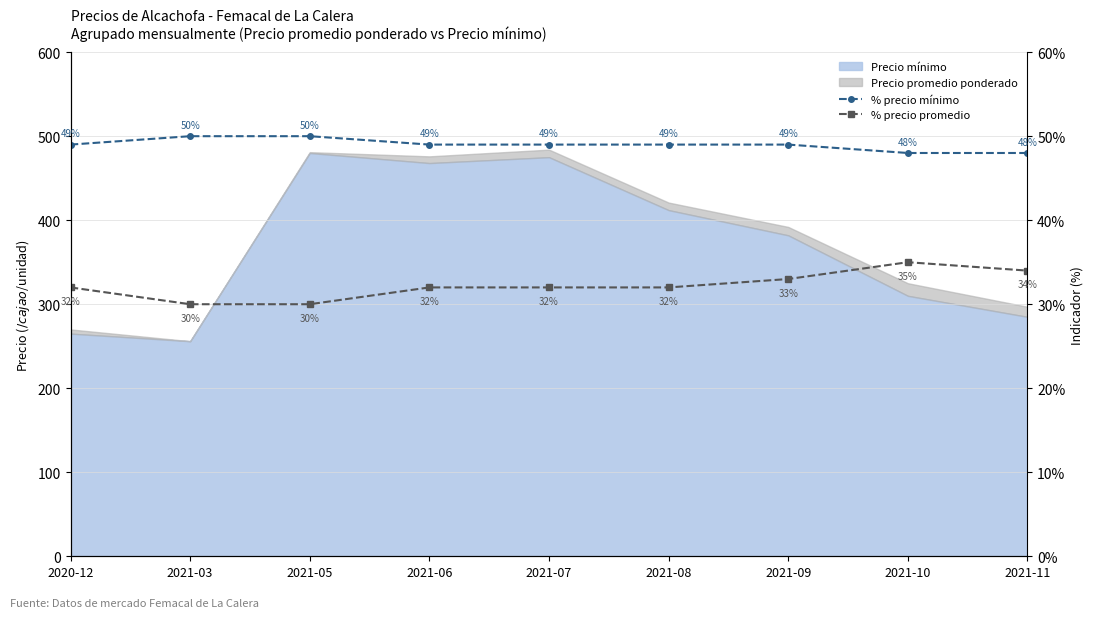

Rank the categories by % precio mínimo value from highest to lowest.

2021-03, 2021-05, 2020-12, 2021-06, 2021-07, 2021-08, 2021-09, 2021-10, 2021-11